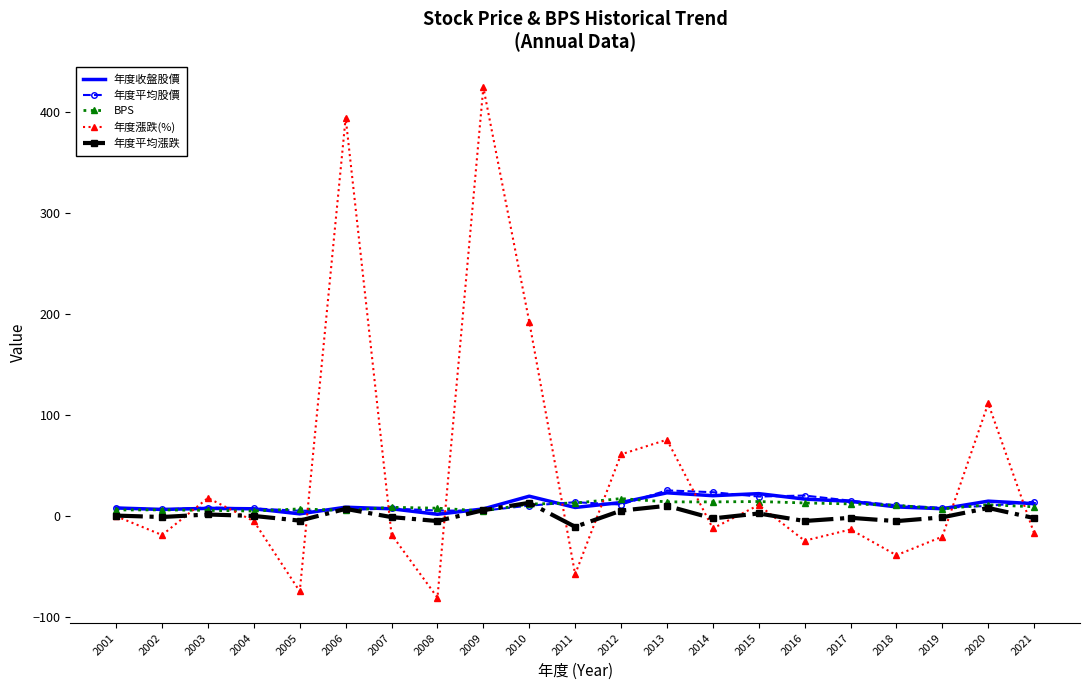

Which series has the widest spread of values?

年度漲跌(%)